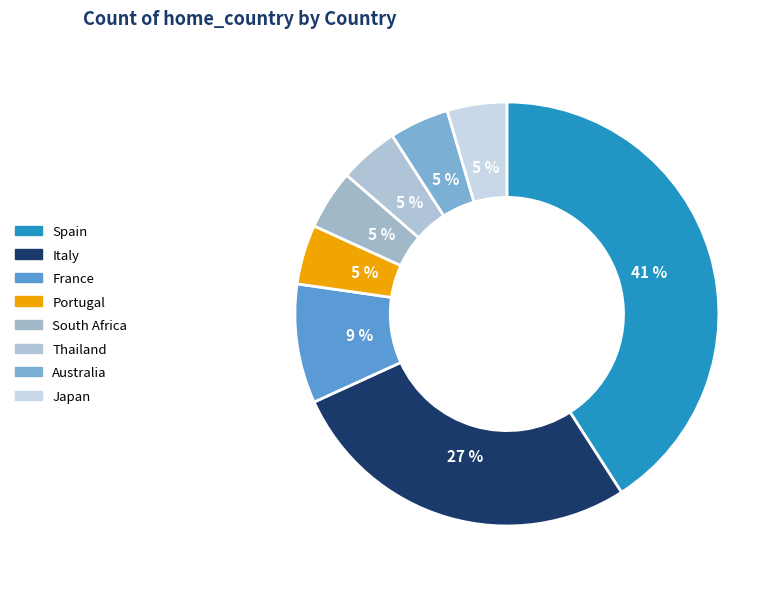

How many slices are in this pie chart?

8